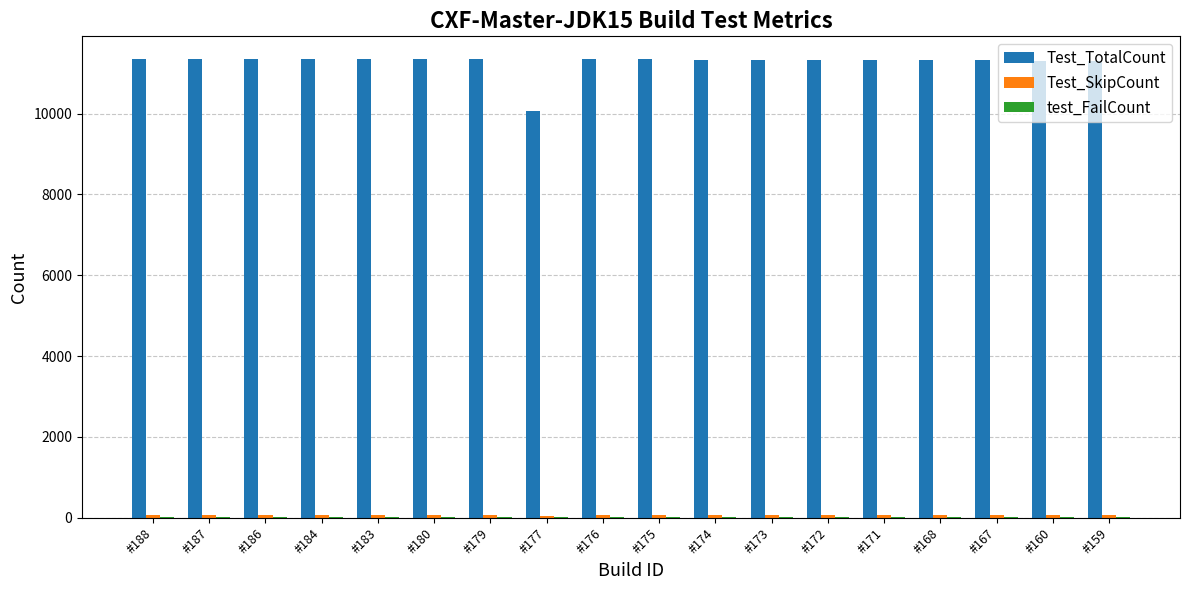

Which series has the largest total across all categories?

Test_TotalCount